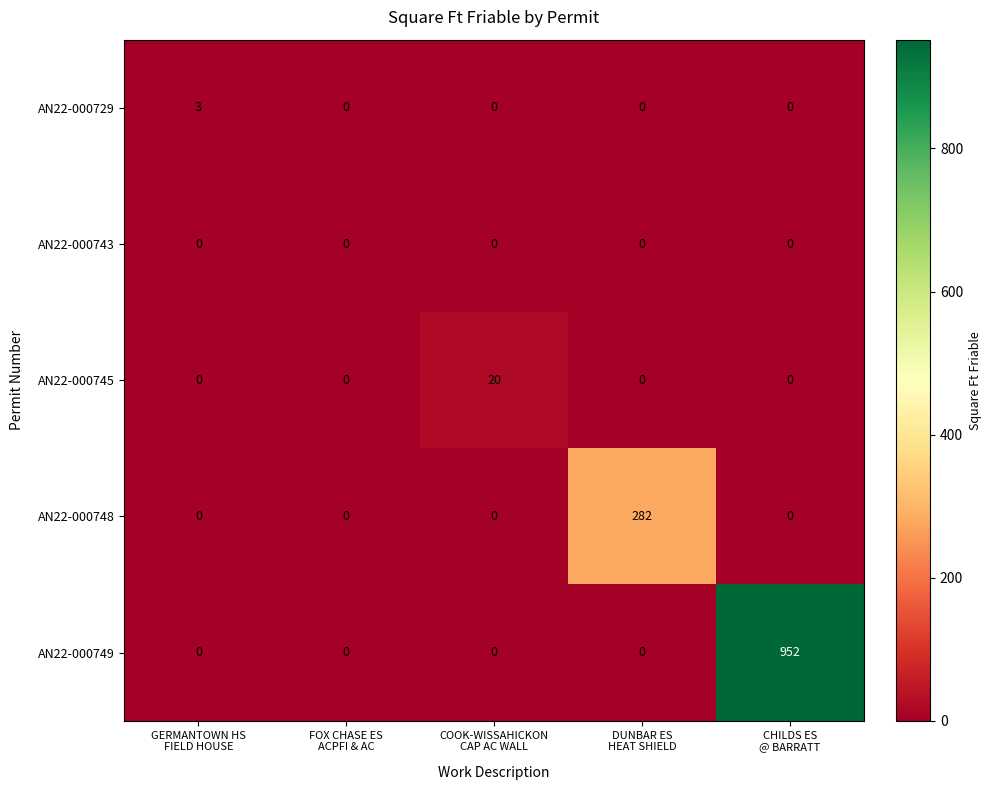

What is the sum of all AN22-000749 values?

952